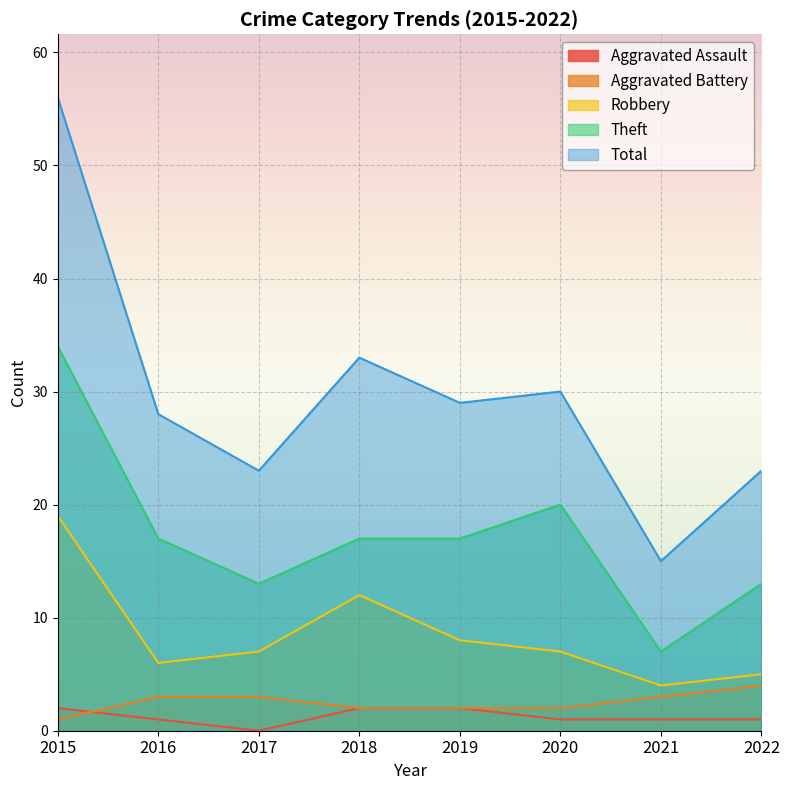

Does the chart display data point markers on the line(s)?

No